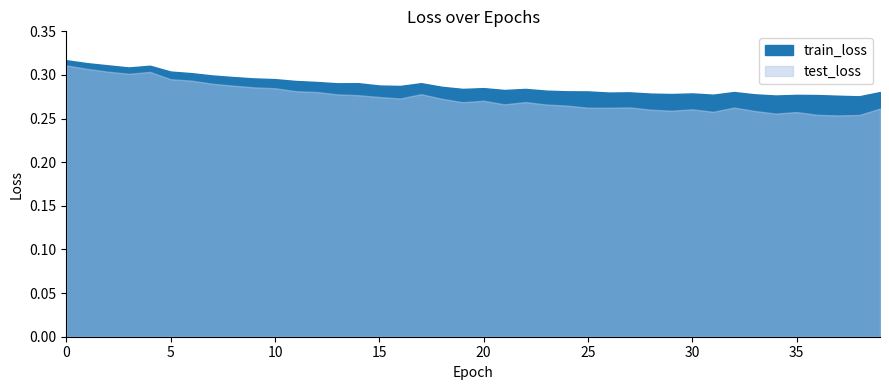

At which label is test_loss closest to 0?

37